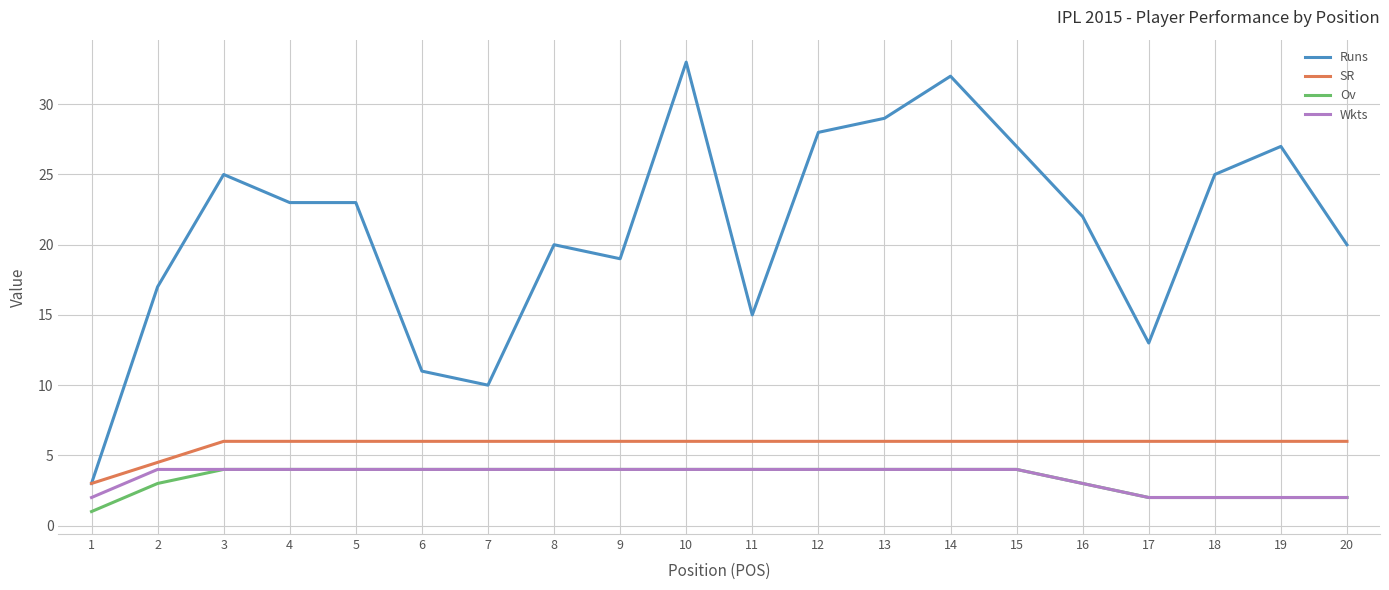

Which series has the largest total across all categories?

Runs